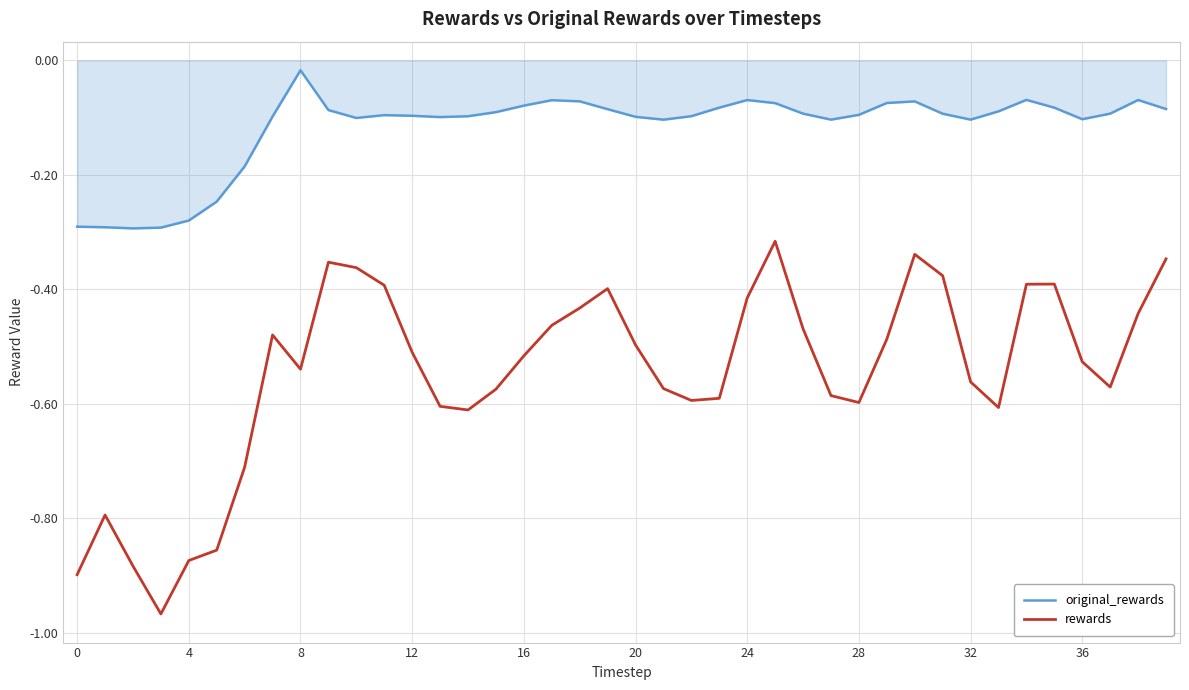

True or false: original_rewards and rewards intersect in this chart.

False